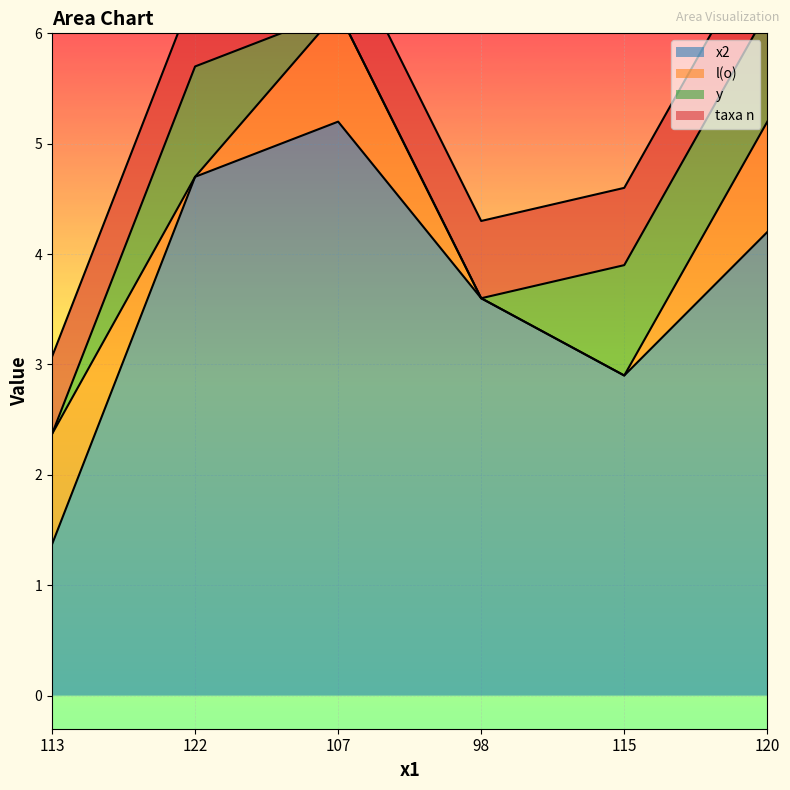

In l(o), how many points are lower than both neighbors (excluding endpoints)?

1